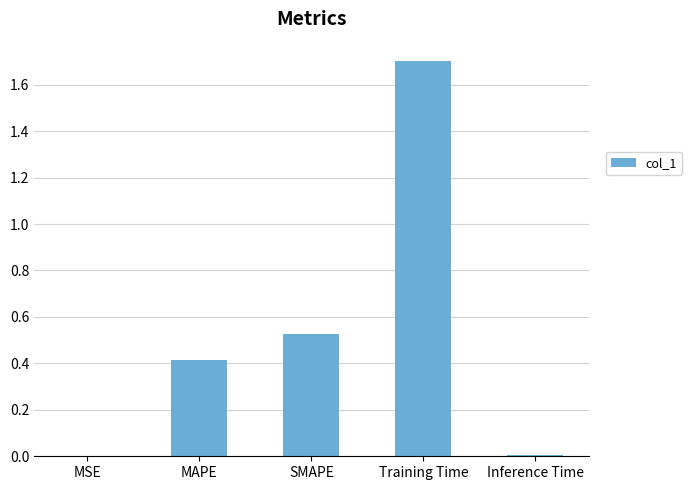

What is the greatest value displayed?

1.7